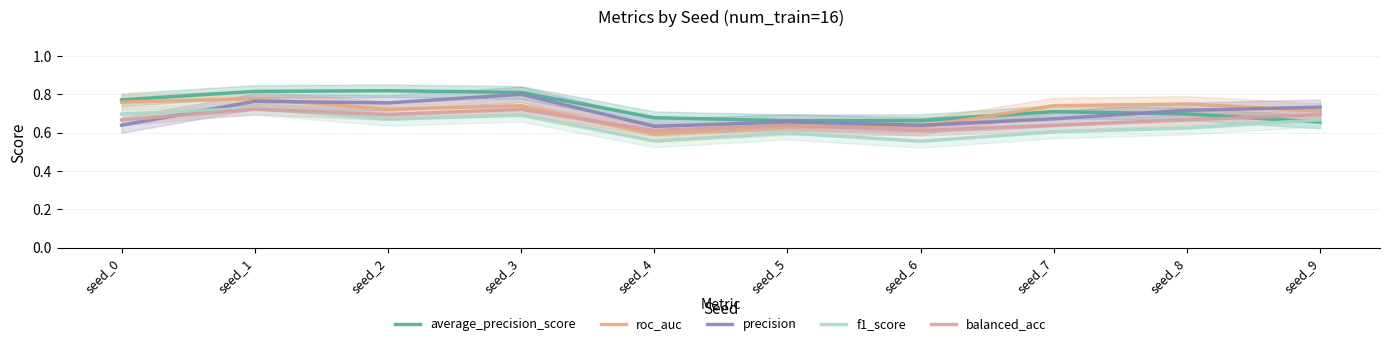

Reading left to right, what are all the values shown in this chart?

average_precision_score: 0.8	0.8	0.8	0.8	0.7	0.7	0.7	0.7	0.7	0.7
roc_auc: 0.8	0.8	0.7	0.7	0.6	0.6	0.6	0.7	0.8	0.7
precision: 0.6	0.8	0.8	0.8	0.6	0.7	0.6	0.7	0.7	0.7
f1_score: 0.7	0.7	0.7	0.7	0.6	0.6	0.6	0.6	0.6	0.7
balanced_acc: 0.7	0.7	0.7	0.7	0.6	0.6	0.6	0.6	0.7	0.7